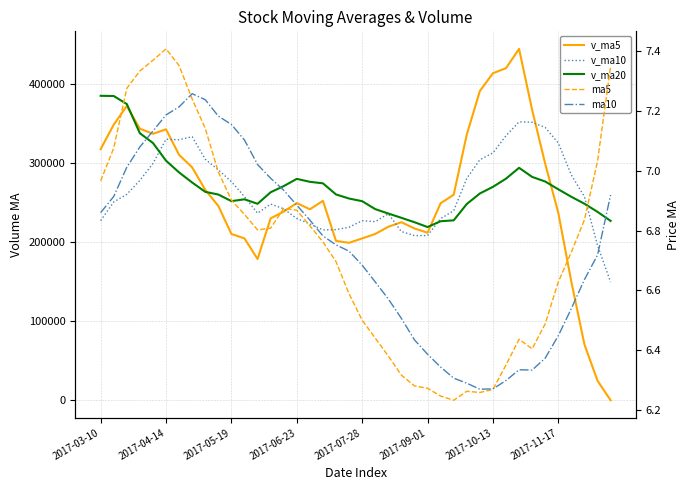

Is it true that v_ma5 equals 97611.9 at 31?

False